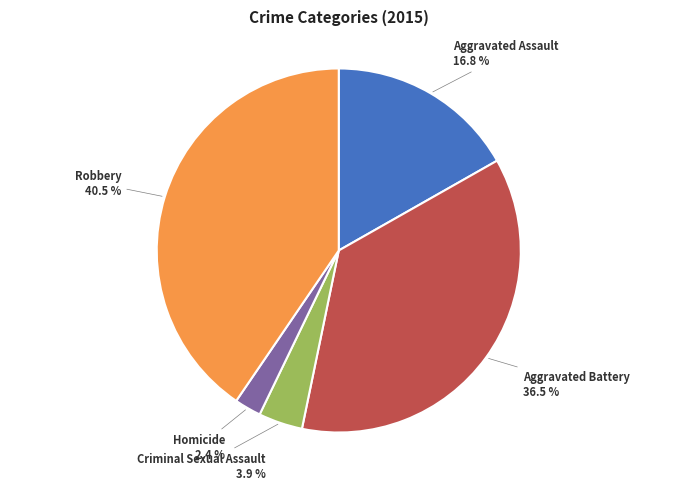

Combined, what portion of the pie is Aggravated Battery and Robbery?

76.9%